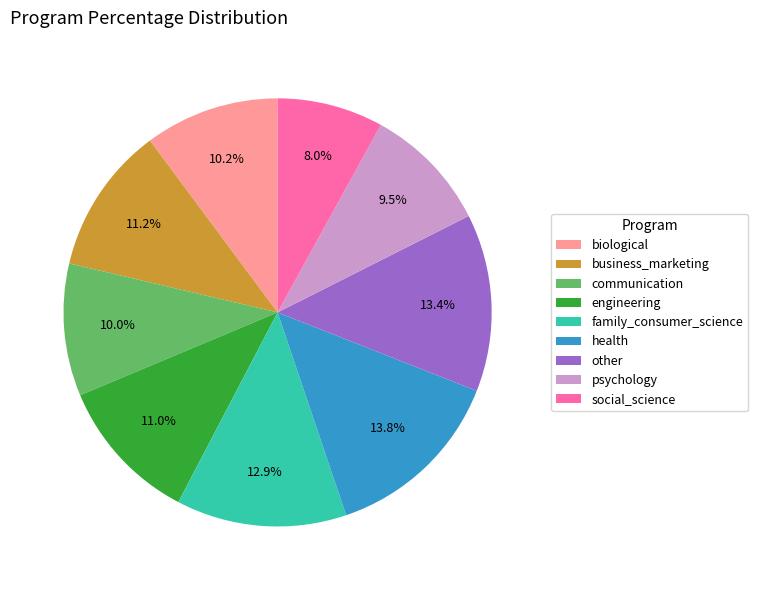

What portion of the pie excludes health?

86.2%